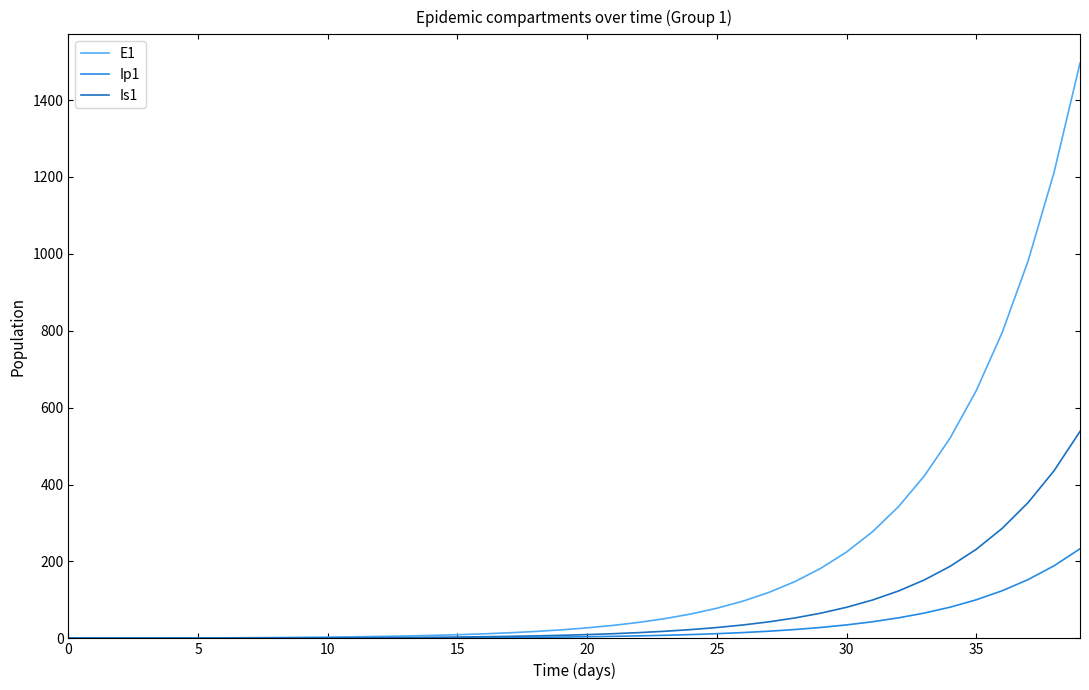

What is the minimum value for Is1?

0.6